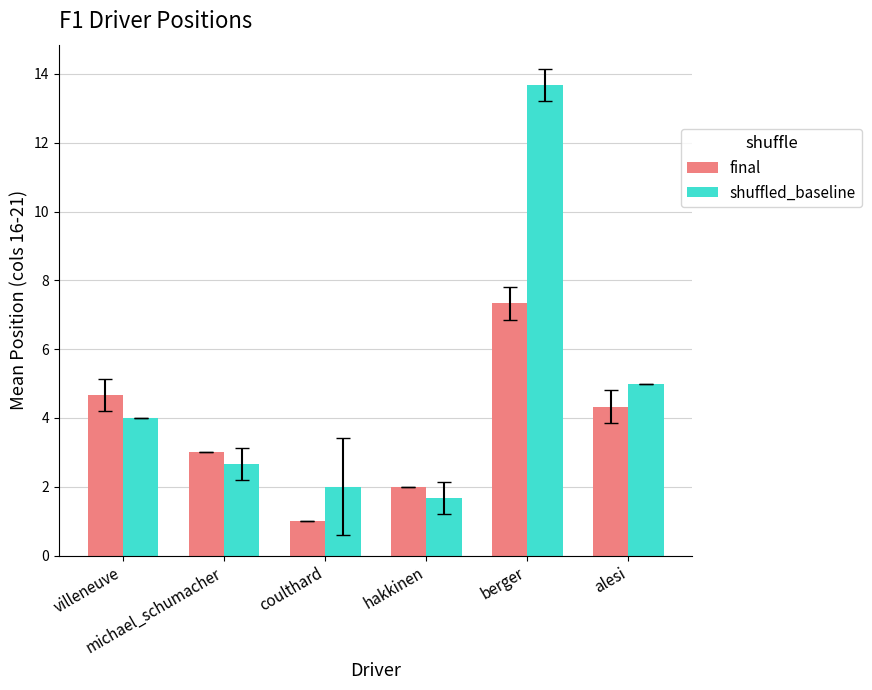

List the labels in order of shuffled_baseline value, smallest first.

hakkinen, coulthard, michael_schumacher, villeneuve, alesi, berger